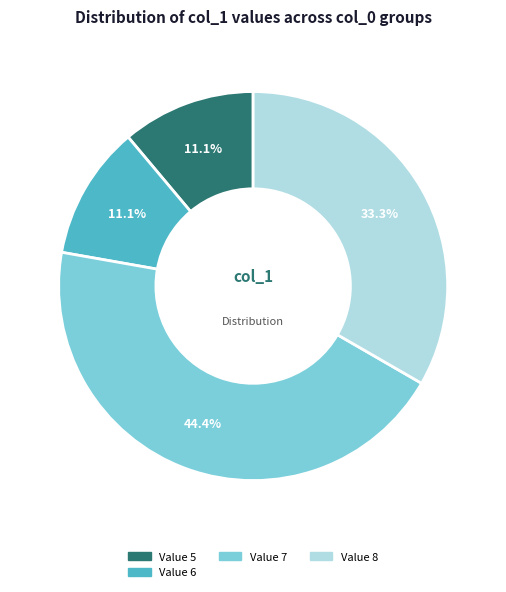

Which category has the biggest portion of the pie?

Value 7